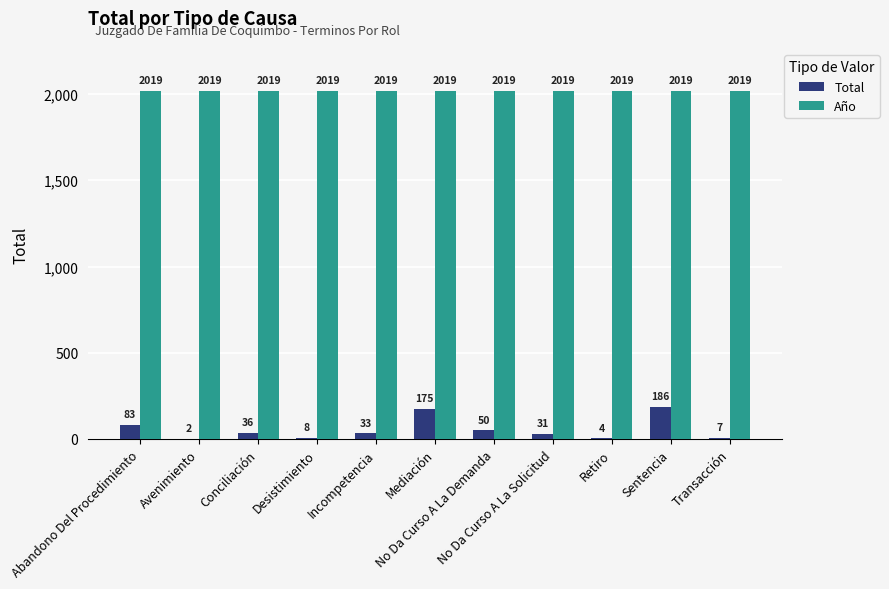

Which series has the largest total across all categories?

Año